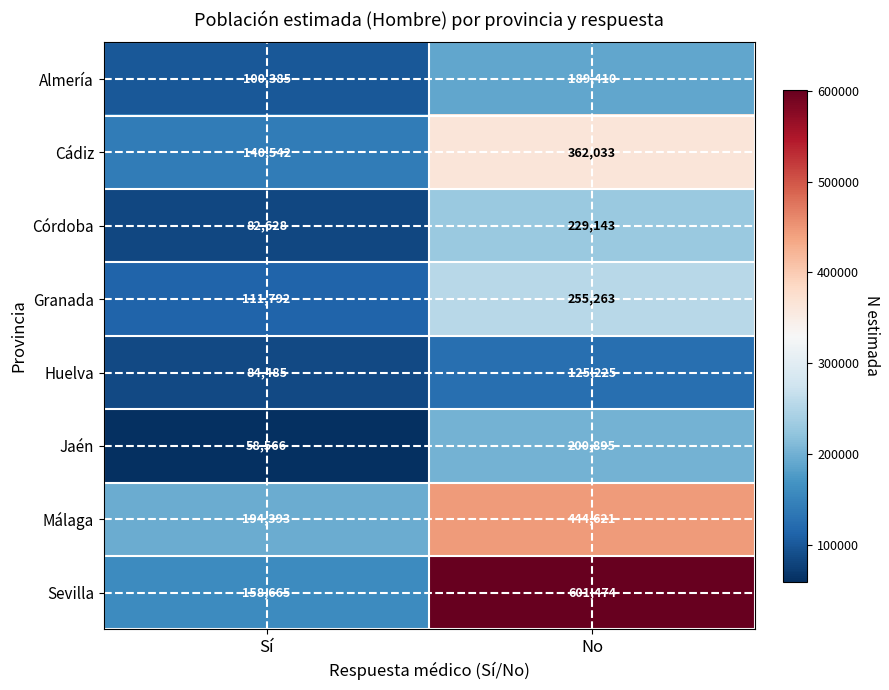

Count the number of data series in this chart.

8